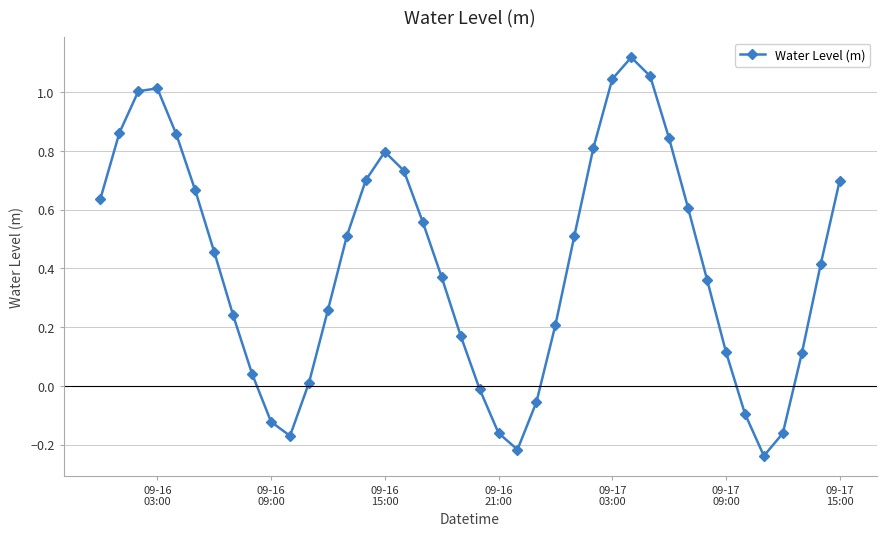

How many points are lower than both their immediate neighbors (excluding endpoints)?

3